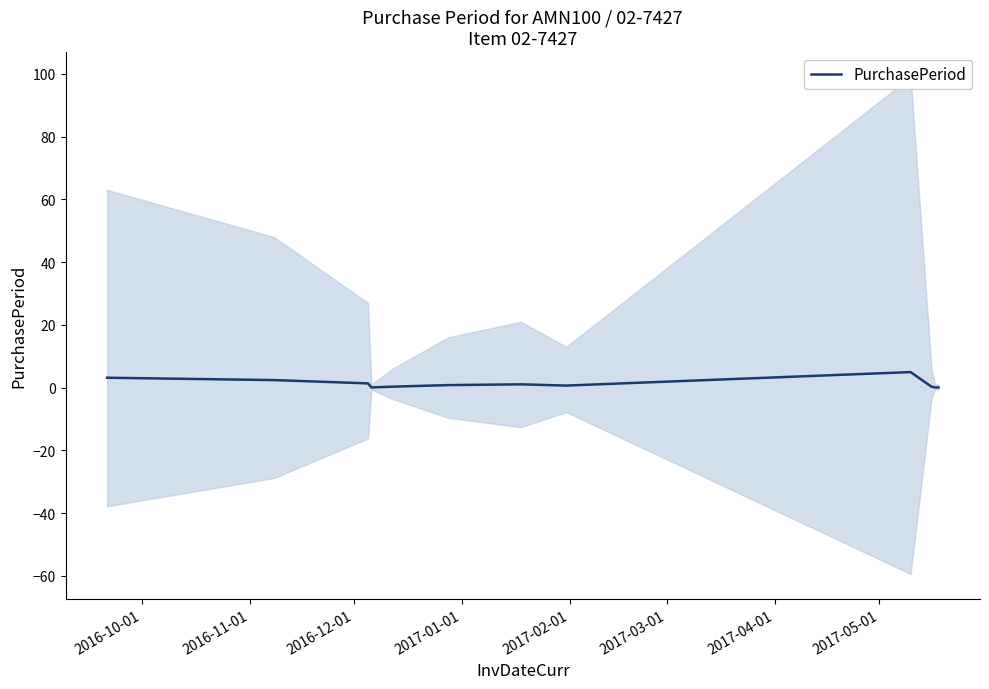

What is the difference between the second highest and minimum values?

3.1